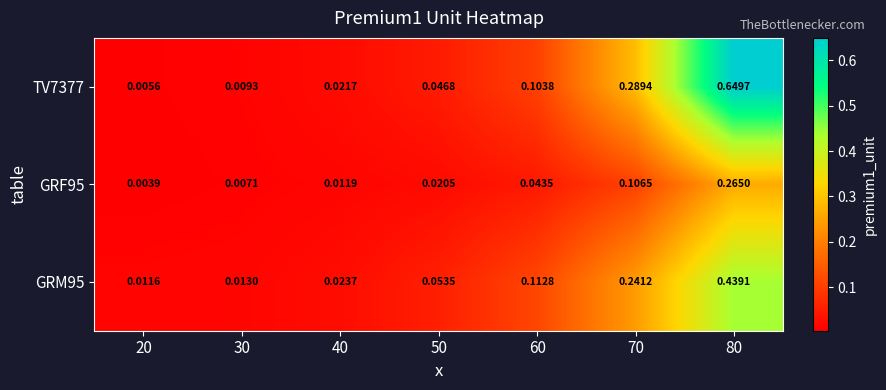

Is the value of GRF95 at 70 greater than the value of GRM95 at 20?

Yes